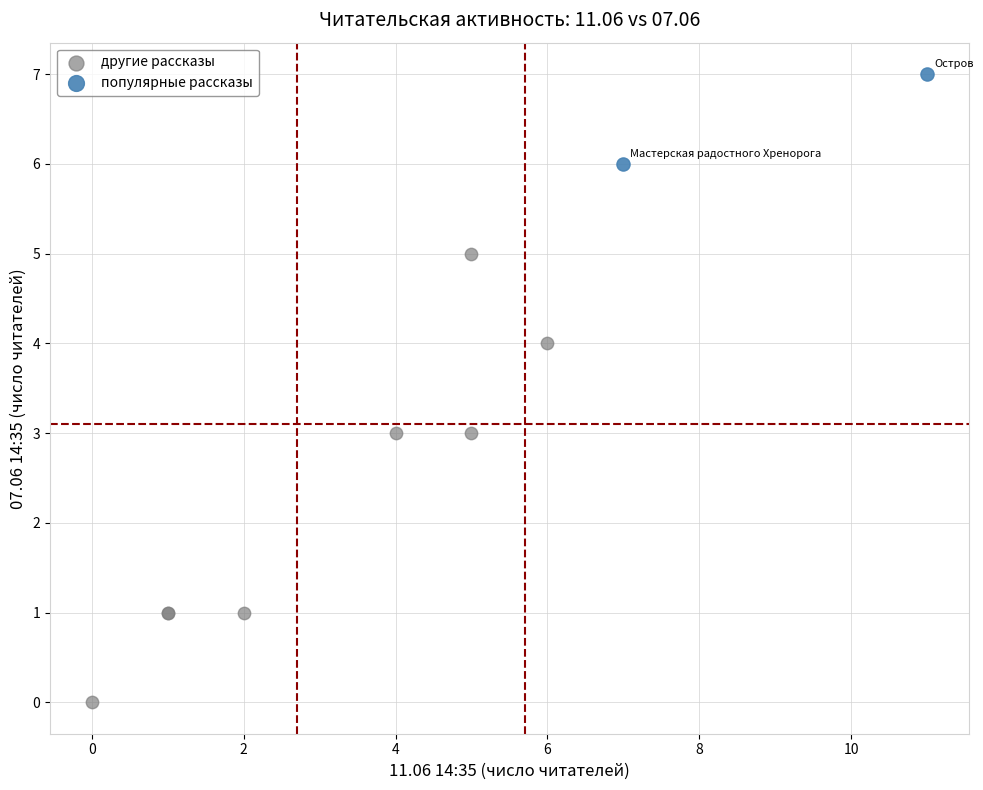

Which series has the widest spread of Y values?

другие рассказы